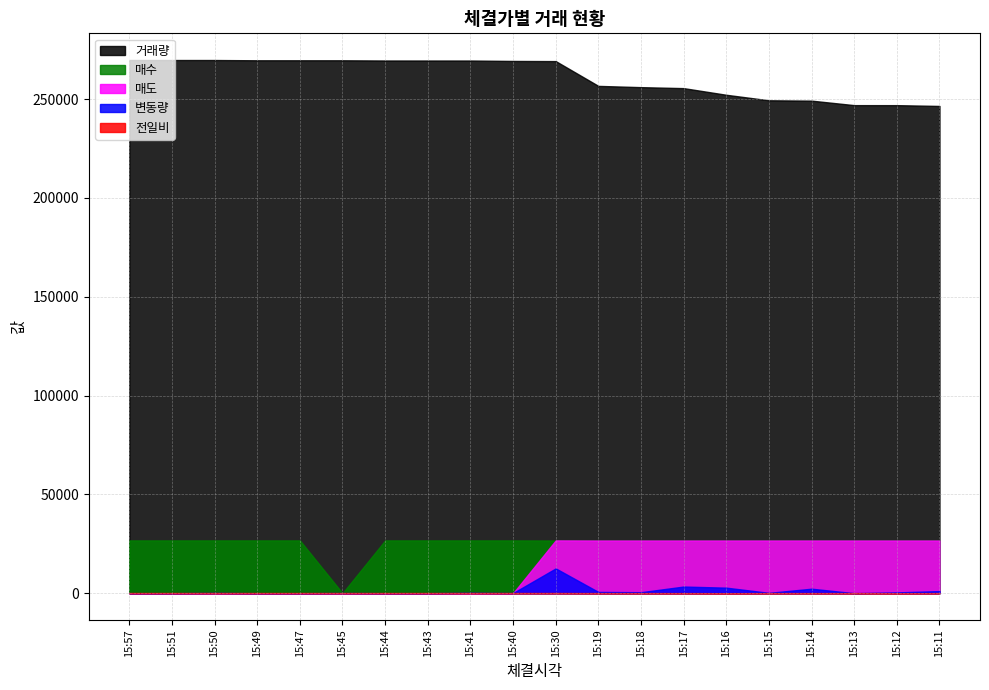

True or false: 전일비 and 거래량 intersect in this chart.

False